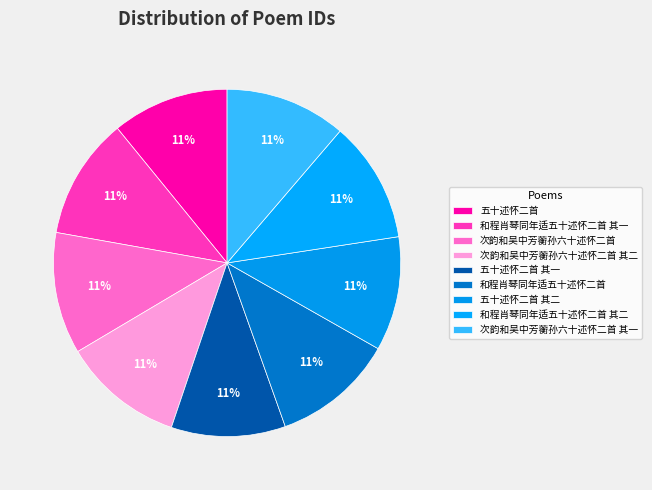

How many slices are in this pie chart?

9